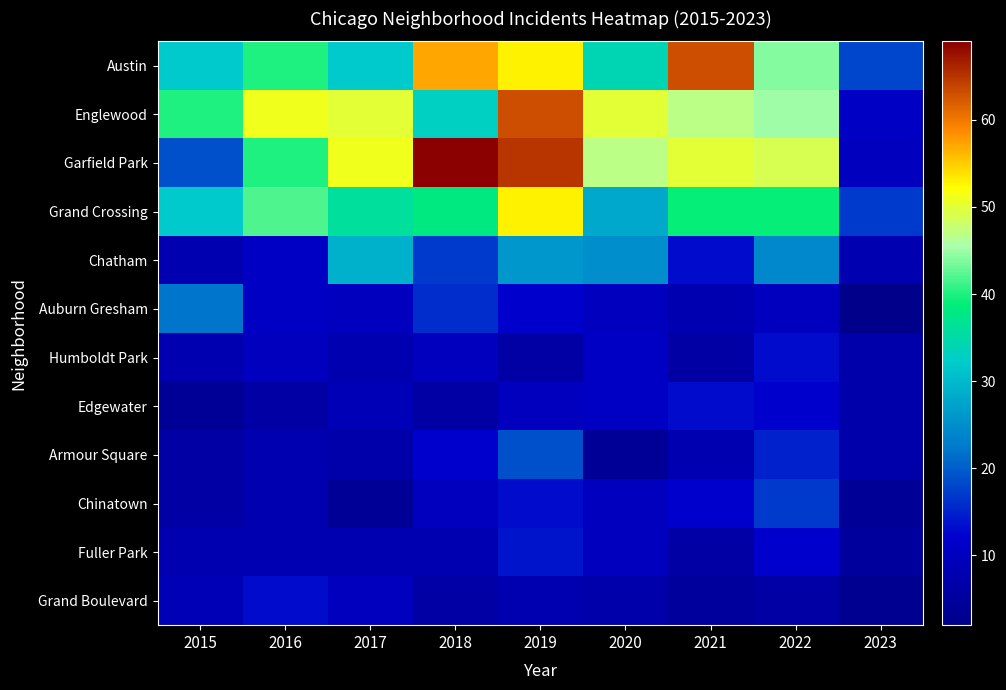

Reading right to left, what are all the values shown in this chart?

Austin: 2023=18	2022=44	2021=63	2020=34	2019=53	2018=57	2017=32	2016=40	2015=32
Englewood: 2023=11	2022=45	2021=47	2020=50	2019=63	2018=33	2017=50	2016=51	2015=40
Garfield Park: 2023=10	2022=49	2021=50	2020=47	2019=65	2018=69	2017=51	2016=40	2015=19
Grand Crossing: 2023=17	2022=39	2021=39	2020=28	2019=53	2018=38	2017=36	2016=42	2015=32
Chatham: 2023=8	2022=24	2021=13	2020=25	2019=26	2018=17	2017=29	2016=11	2015=8
Auburn Gresham: 2023=2	2022=10	2021=8	2020=10	2019=12	2018=16	2017=10	2016=11	2015=22
Humboldt Park: 2023=7	2022=13	2021=6	2020=11	2019=6	2018=10	2017=8	2016=10	2015=8
Edgewater: 2023=7	2022=12	2021=13	2020=11	2019=10	2018=6	2017=9	2016=6	2015=4
Armour Square: 2023=7	2022=15	2021=8	2020=4	2019=19	2018=12	2017=7	2016=8	2015=6
Chinatown: 2023=4	2022=17	2021=12	2020=10	2019=13	2018=10	2017=4	2016=8	2015=6
Fuller Park: 2023=5	2022=12	2021=6	2020=10	2019=14	2018=8	2017=8	2016=8	2015=8
Grand Boulevard: 2023=3	2022=6	2021=5	2020=7	2019=8	2018=6	2017=10	2016=13	2015=9